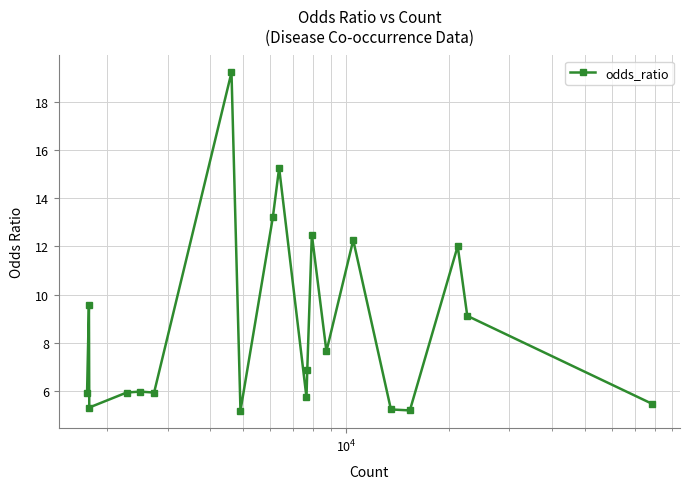

How many points are higher than both their immediate neighbors (excluding endpoints)?

7